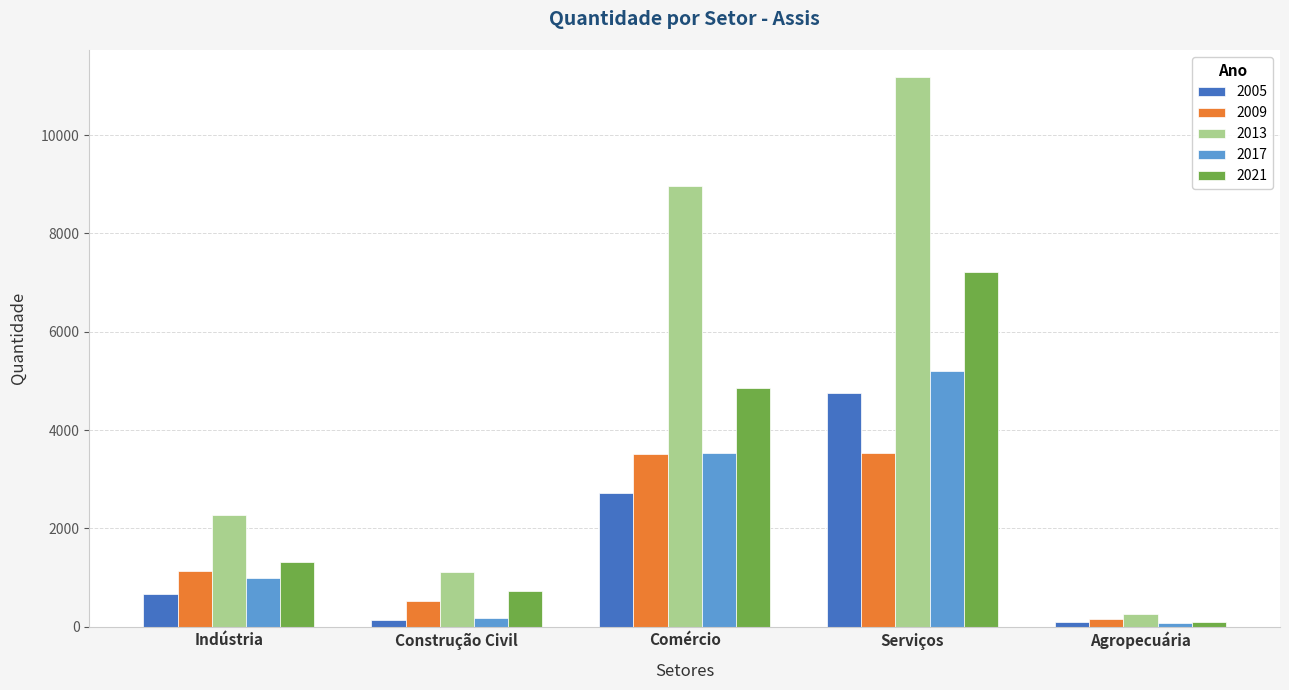

Does the chart contain stacked bars?

No